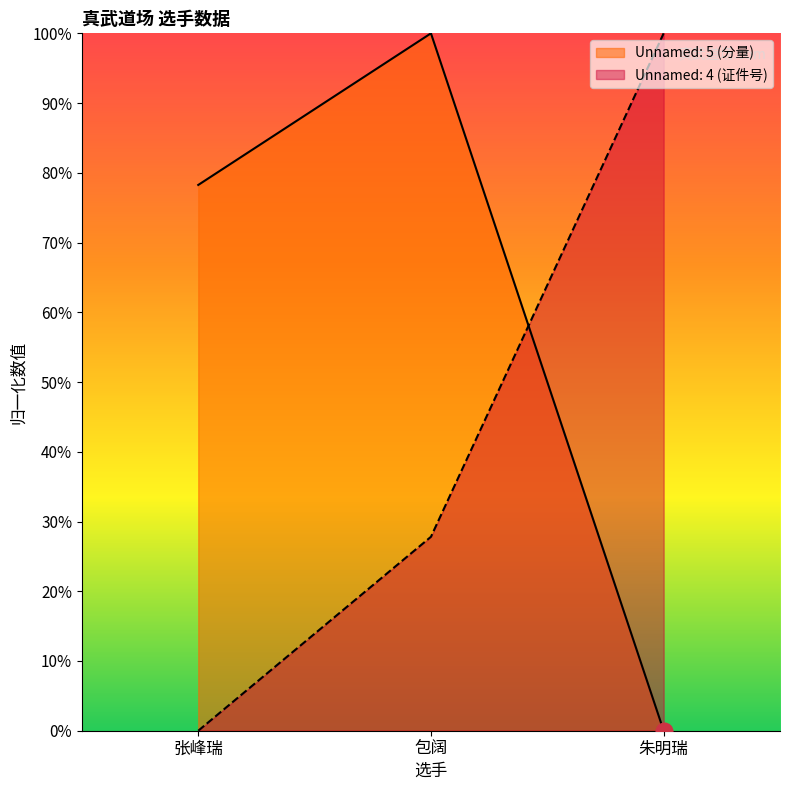

At 朱明瑞, list the series in order from largest to smallest.

Unnamed: 4 (证件号), Unnamed: 5 (分量)